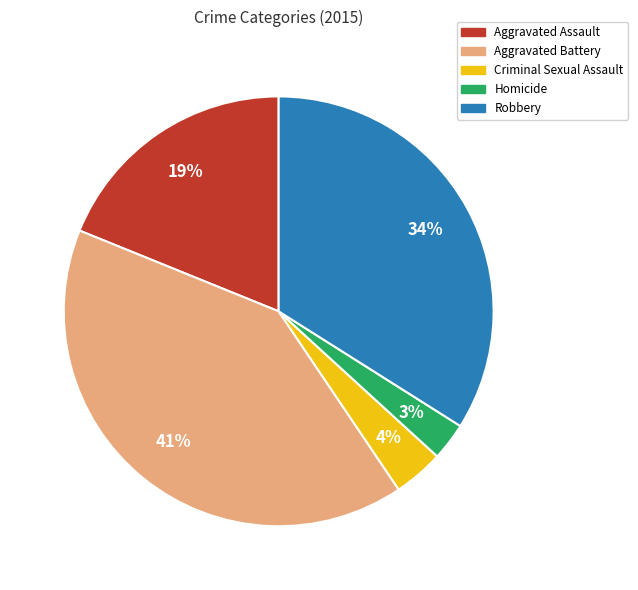

What percentage is the Aggravated Battery slice, to the nearest percent?

41%